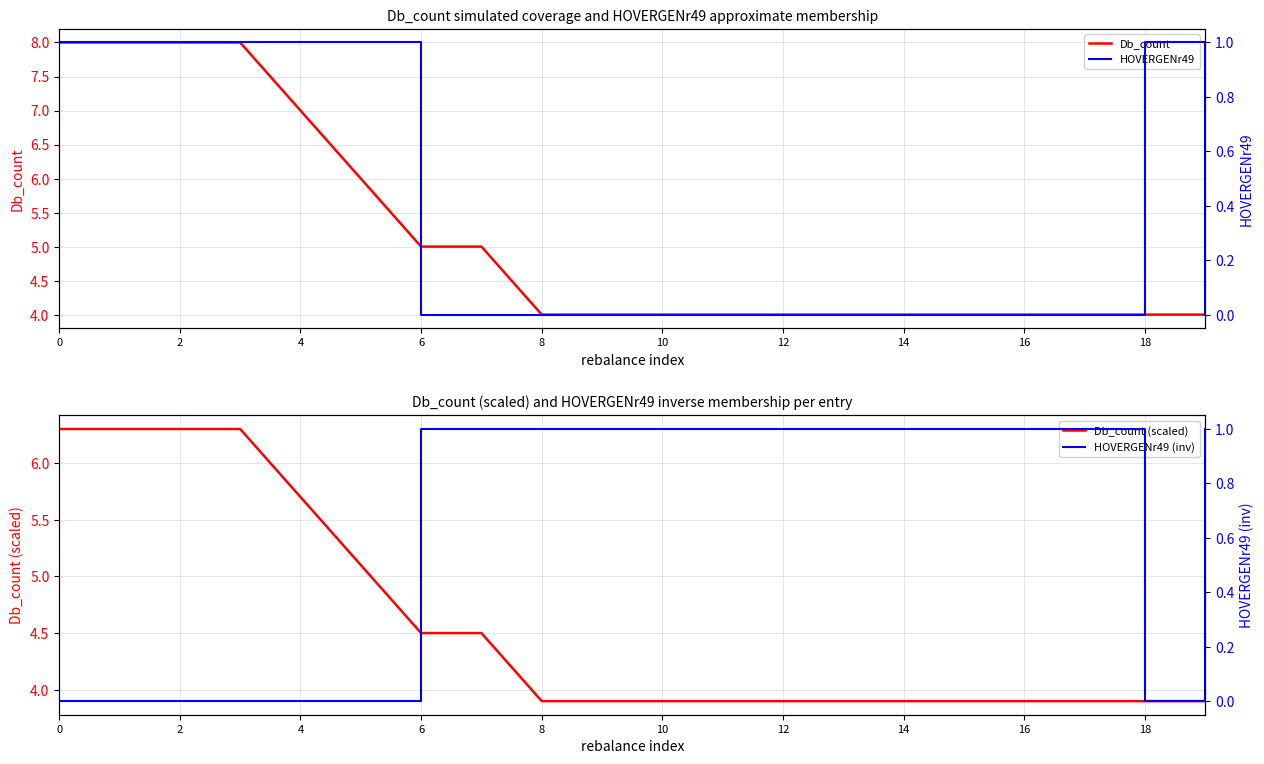

Reading left to right, what are all the values shown in this chart?

Db_count: 8.0	8.0	8.0	8.0	7.0	6.0	5.0	5.0	4.0	4.0	4.0	4.0	4.0	4.0	4.0	4.0	4.0	4.0	4.0	4.0
Db_count (scaled): 6.3	6.3	6.3	6.3	5.7	5.1	4.5	4.5	3.9	3.9	3.9	3.9	3.9	3.9	3.9	3.9	3.9	3.9	3.9	3.9
HOVERGENr49: 1.0	1.0	1.0	1.0	1.0	1.0	0.0	0.0	0.0	0.0	0.0	0.0	0.0	0.0	0.0	0.0	0.0	0.0	1.0	0.0
HOVERGENr49 (inv): 0.0	0.0	0.0	0.0	0.0	0.0	1.0	1.0	1.0	1.0	1.0	1.0	1.0	1.0	1.0	1.0	1.0	1.0	0.0	1.0